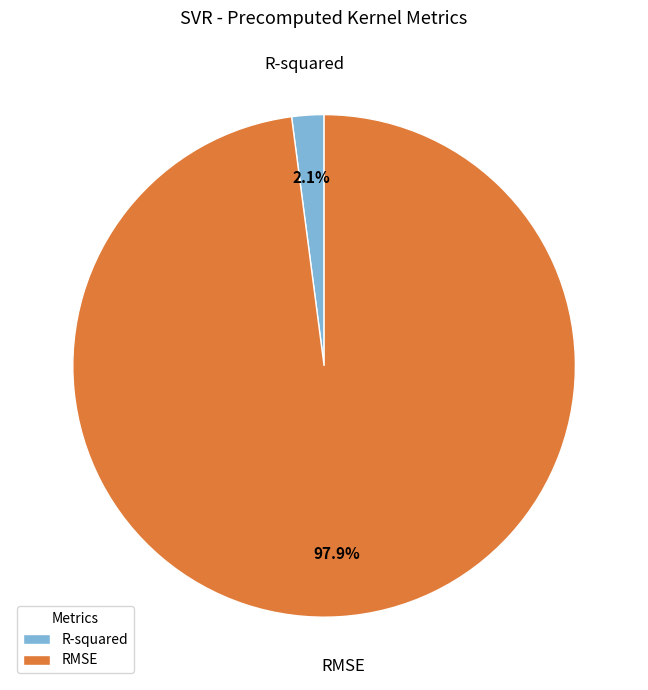

What is the majority slice?

RMSE